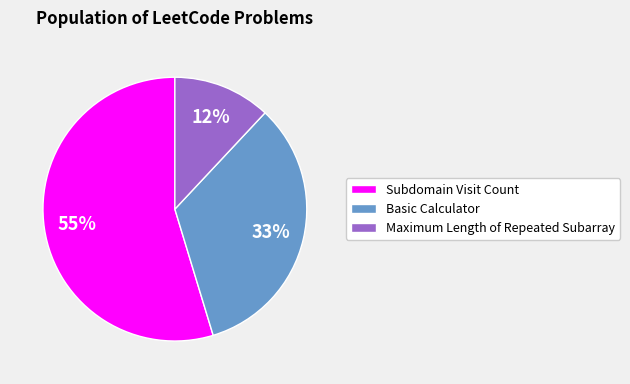

To the nearest percent, what portion does Basic Calculator represent?

33%